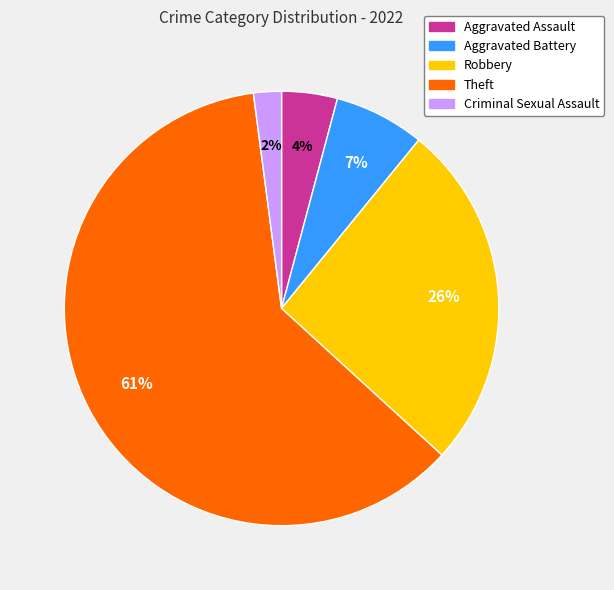

Does Aggravated Battery account for over 50% of the chart?

No